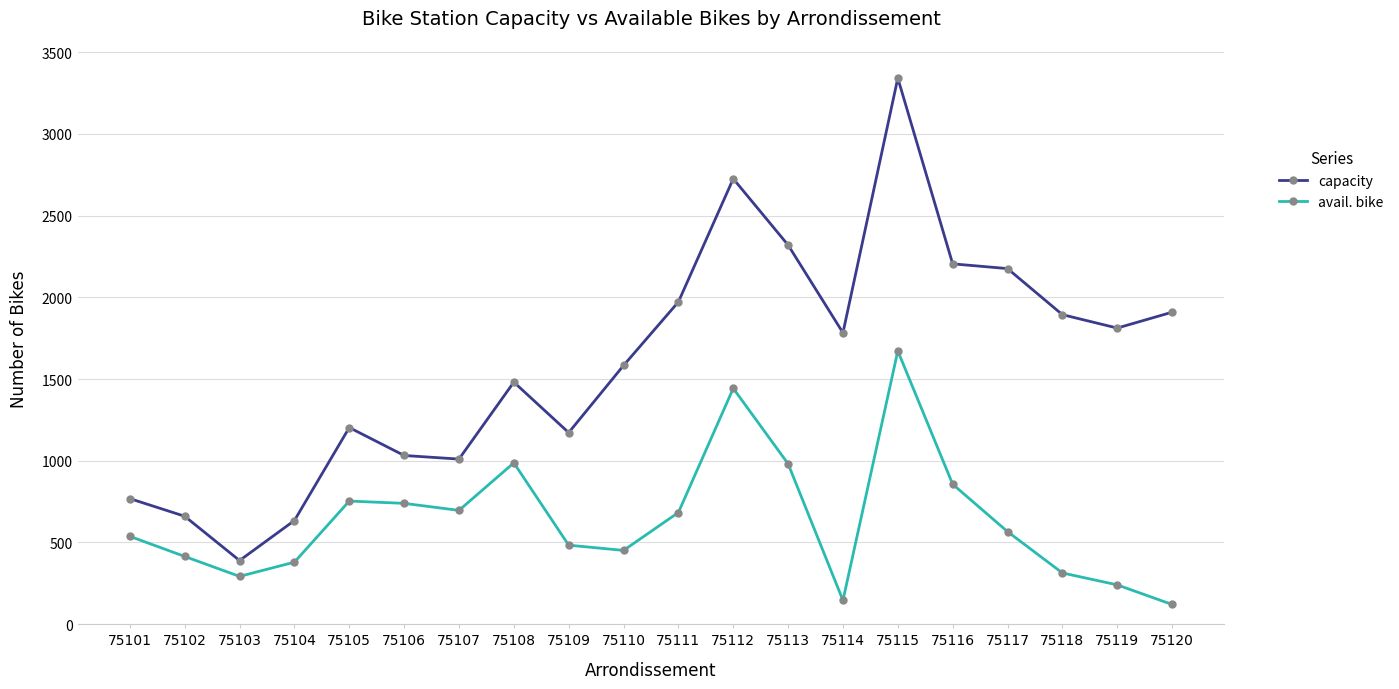

What is the maximum value for capacity?

3342